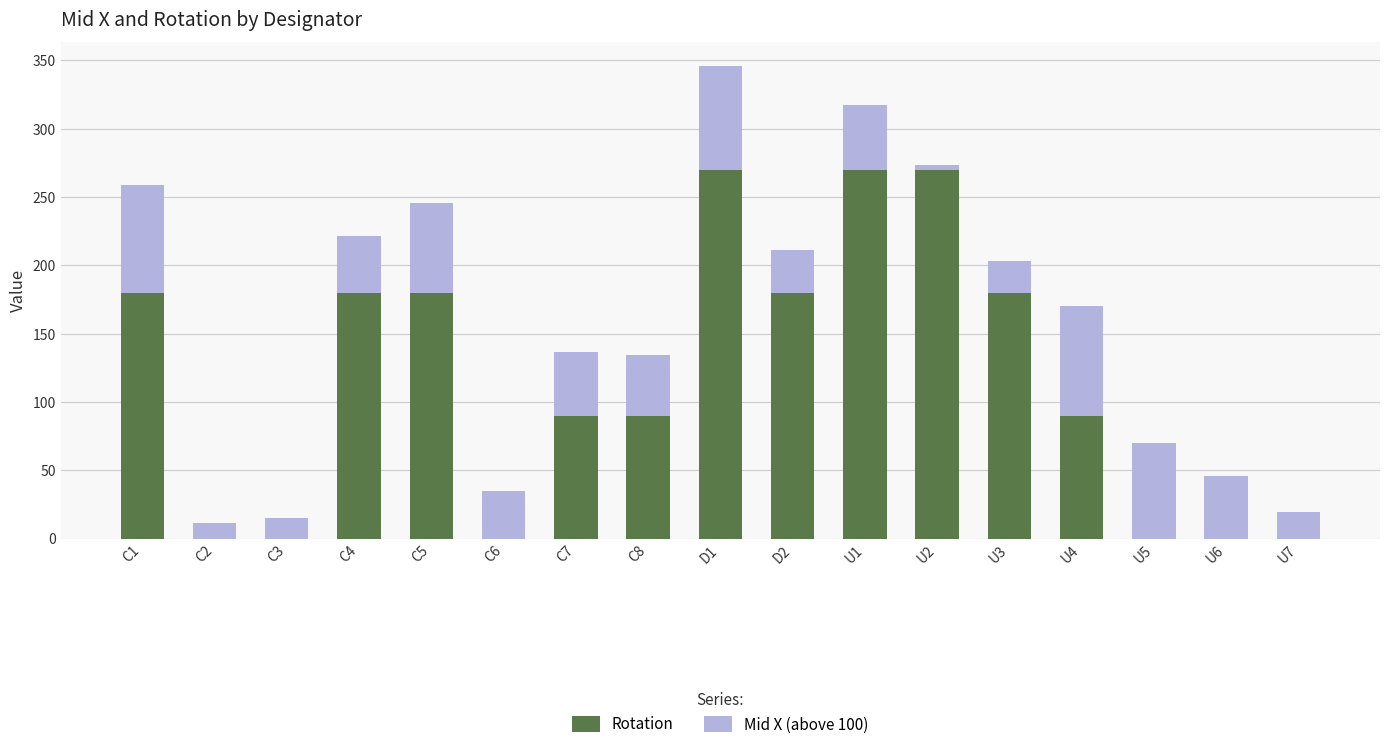

What is the sum of all Rotation values?

1980.0